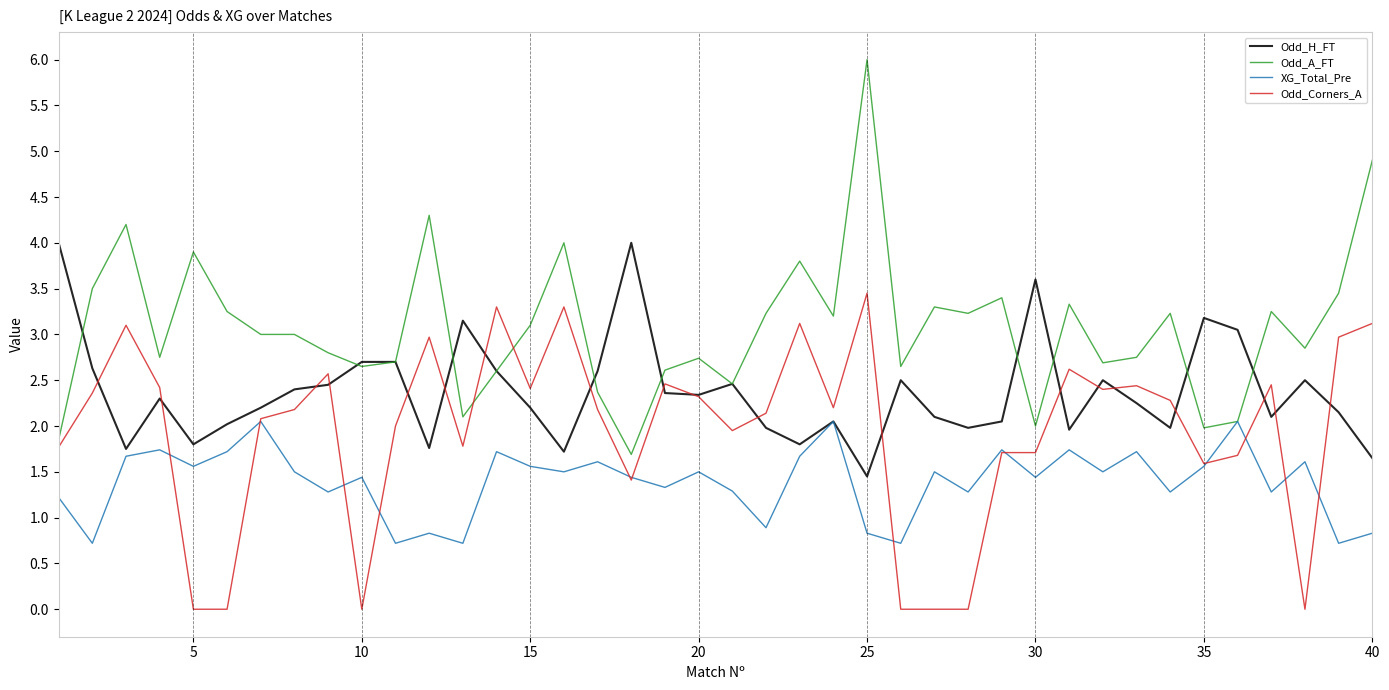

List the series in order of their peak value, highest first.

Odd_A_FT, Odd_H_FT, Odd_Corners_A, XG_Total_Pre